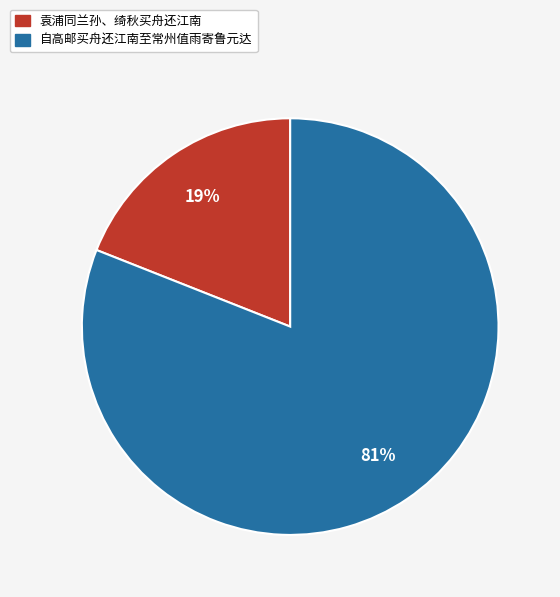

To the nearest percent, what percentage of the pie is 袁浦同兰孙、绮秋买舟还江南?

19%